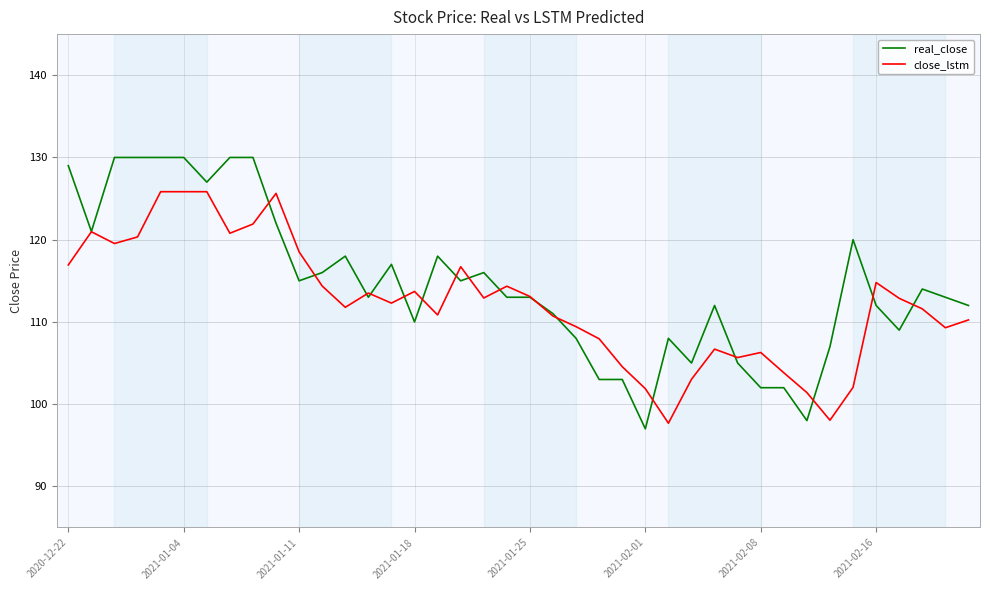

What is the minimum value for close_lstm?

97.7